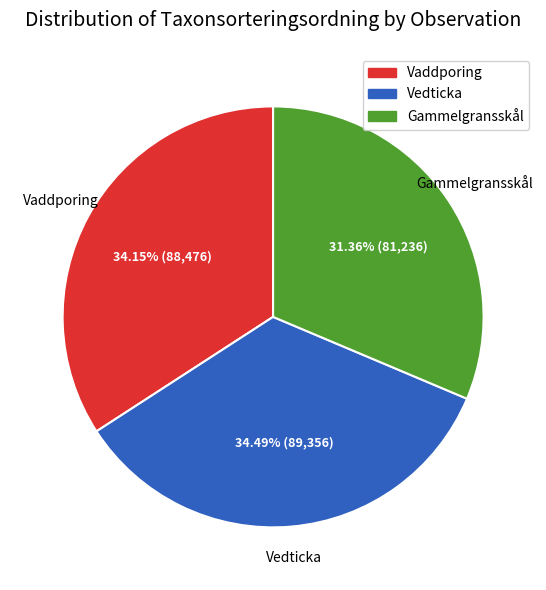

Count the number of slices in the pie.

3